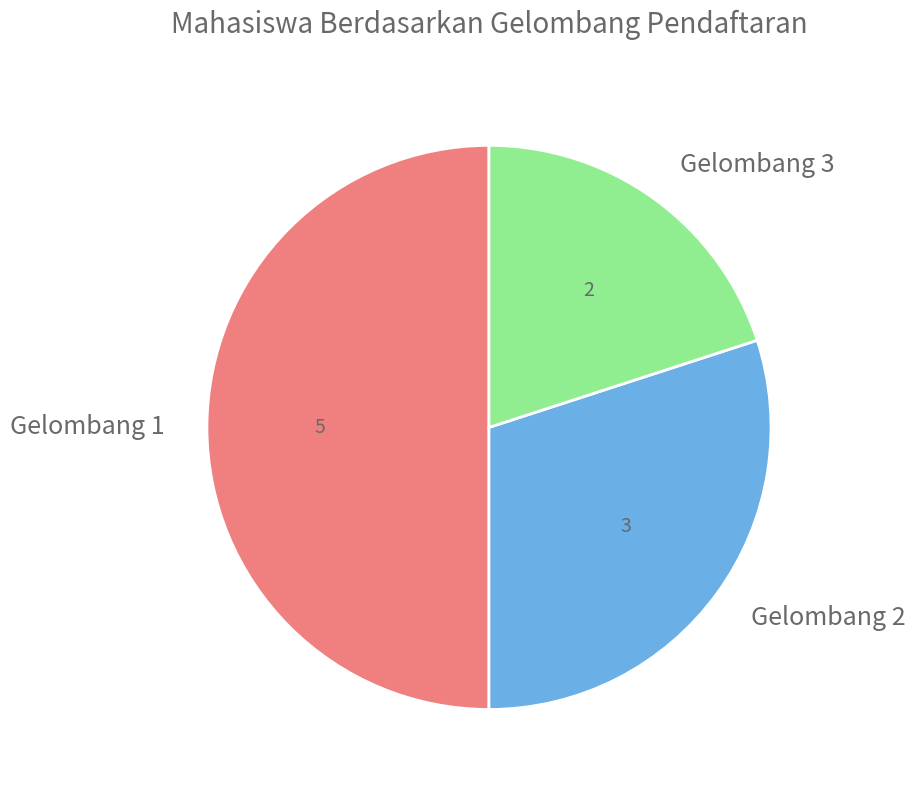

Rank the categories by value from highest to lowest.

Gelombang 1, Gelombang 2, Gelombang 3